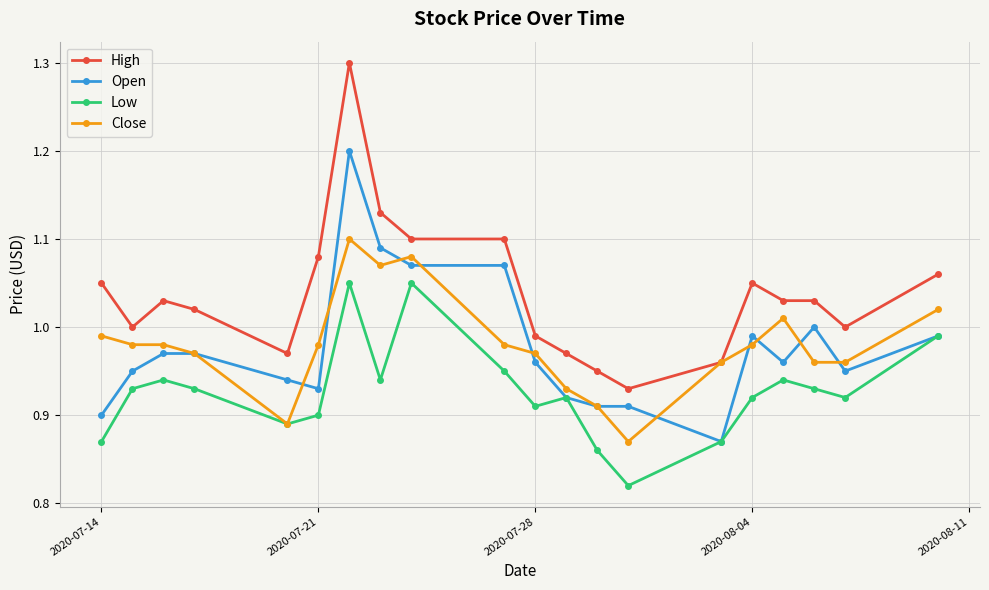

Which series has the largest total across all categories?

High